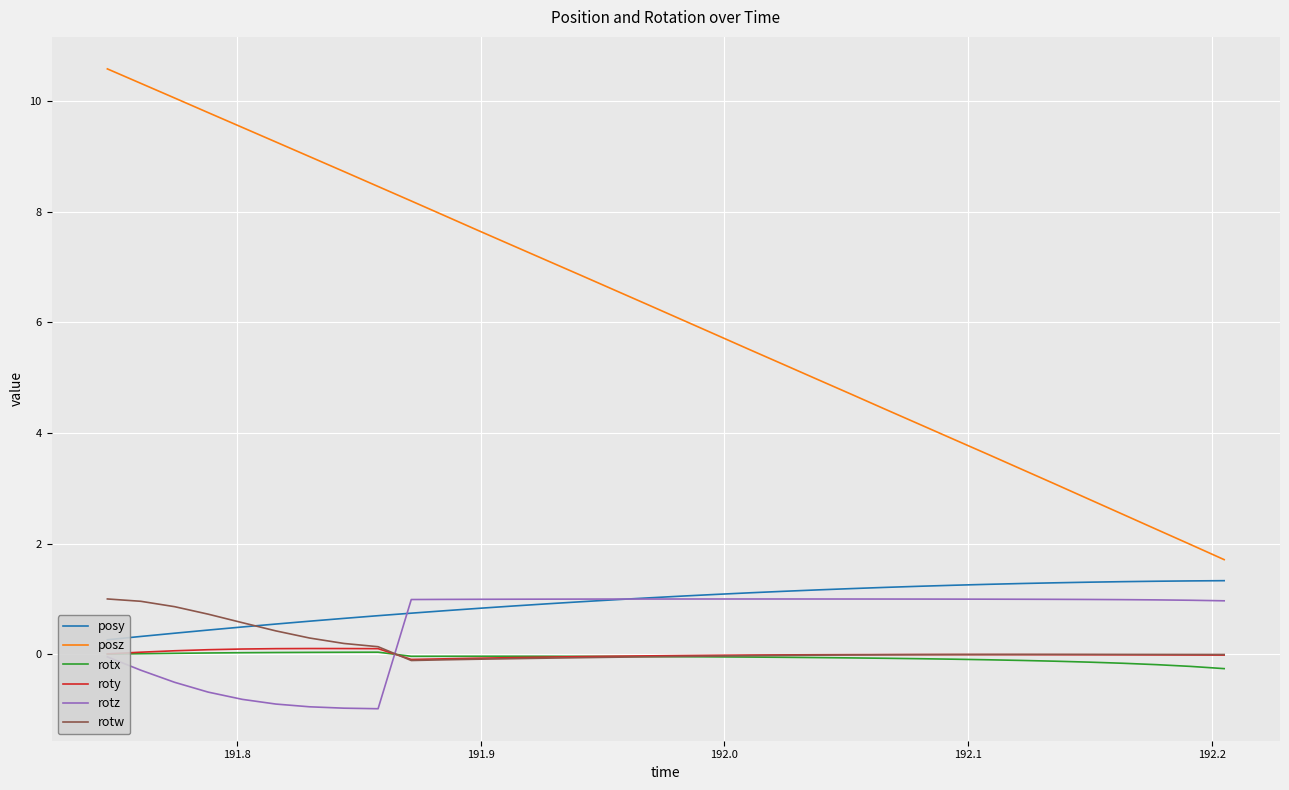

True or false: posz and roty cross at least once.

False